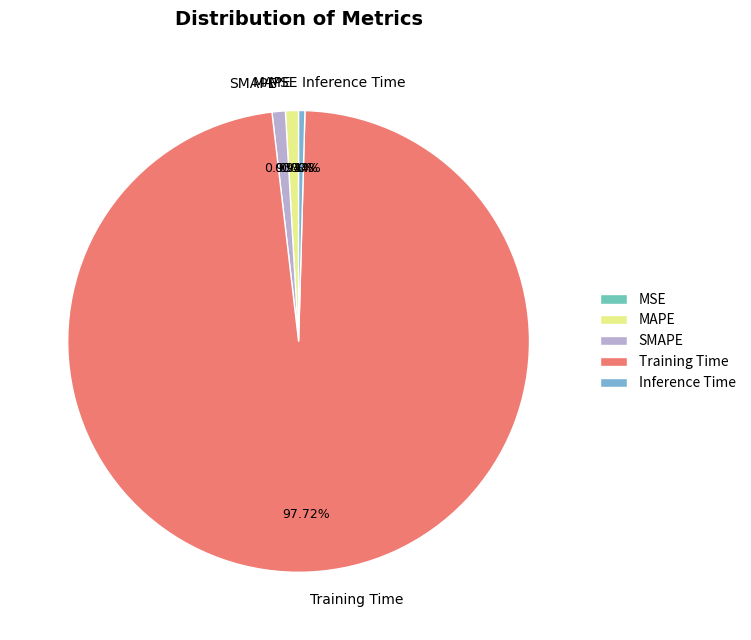

What is the total percentage of Inference Time and Training Time?

98.2%